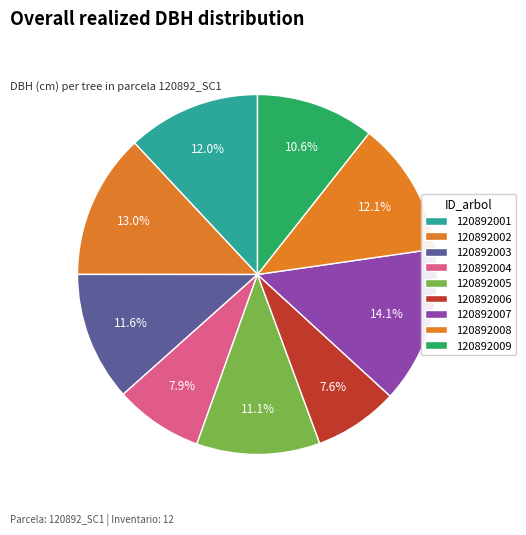

To the nearest percent, what is the difference between the largest and smallest slice percentages?

7%